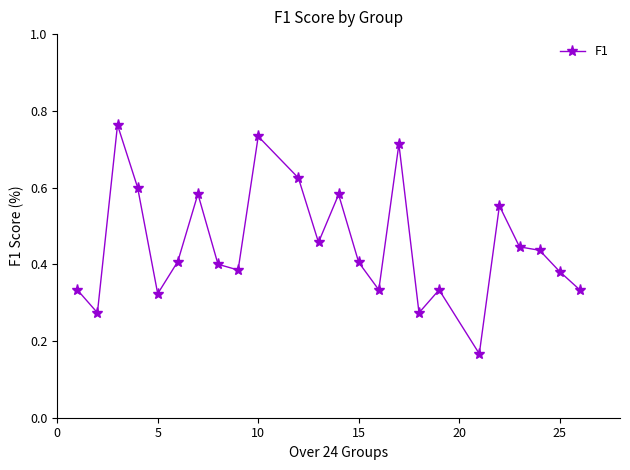

True or false: there are more than 0 points higher than both neighbors.

True